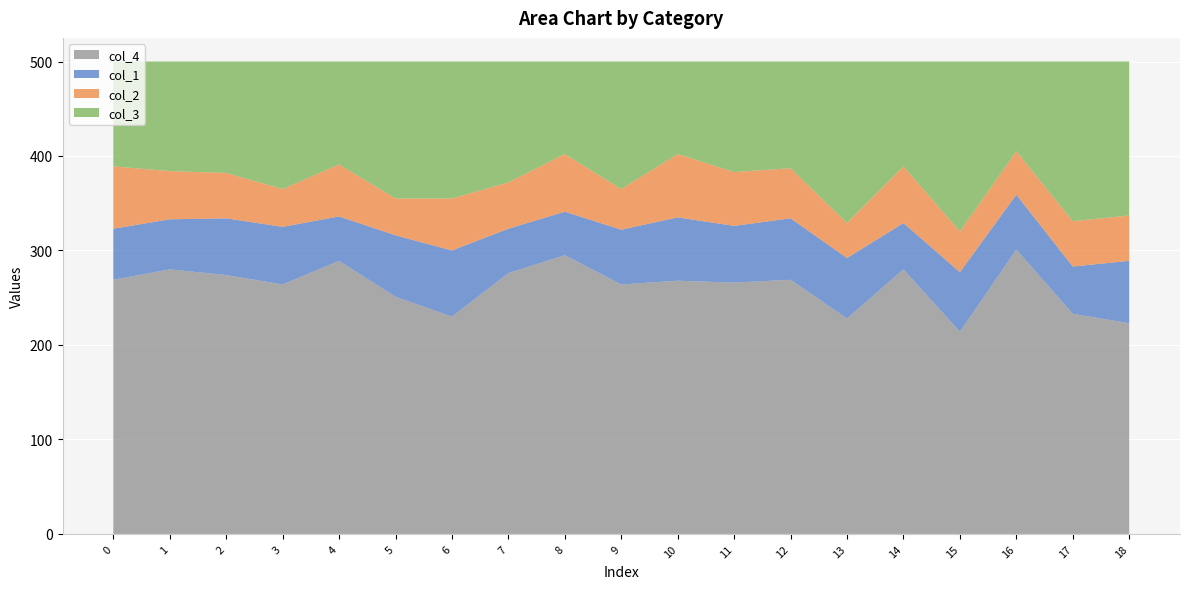

Reading left to right, extract all data points from this chart.

col_4: 0=269	1=280	2=274	3=264	4=289	5=251	6=230	7=276	8=295	9=264	10=268	11=266	12=269	13=228	14=280	15=214	16=301	17=233	18=223
col_1: 0=54	1=53	2=60	3=61	4=47	5=65	6=70	7=47	8=46	9=58	10=67	11=60	12=65	13=64	14=49	15=63	16=58	17=50	18=66
col_2: 0=66	1=51	2=48	3=40	4=55	5=39	6=55	7=49	8=61	9=43	10=67	11=57	12=53	13=37	14=60	15=43	16=46	17=48	18=48
col_3: 0=111	1=116	2=118	3=135	4=109	5=145	6=145	7=128	8=98	9=135	10=98	11=117	12=113	13=171	14=111	15=180	16=95	17=169	18=163